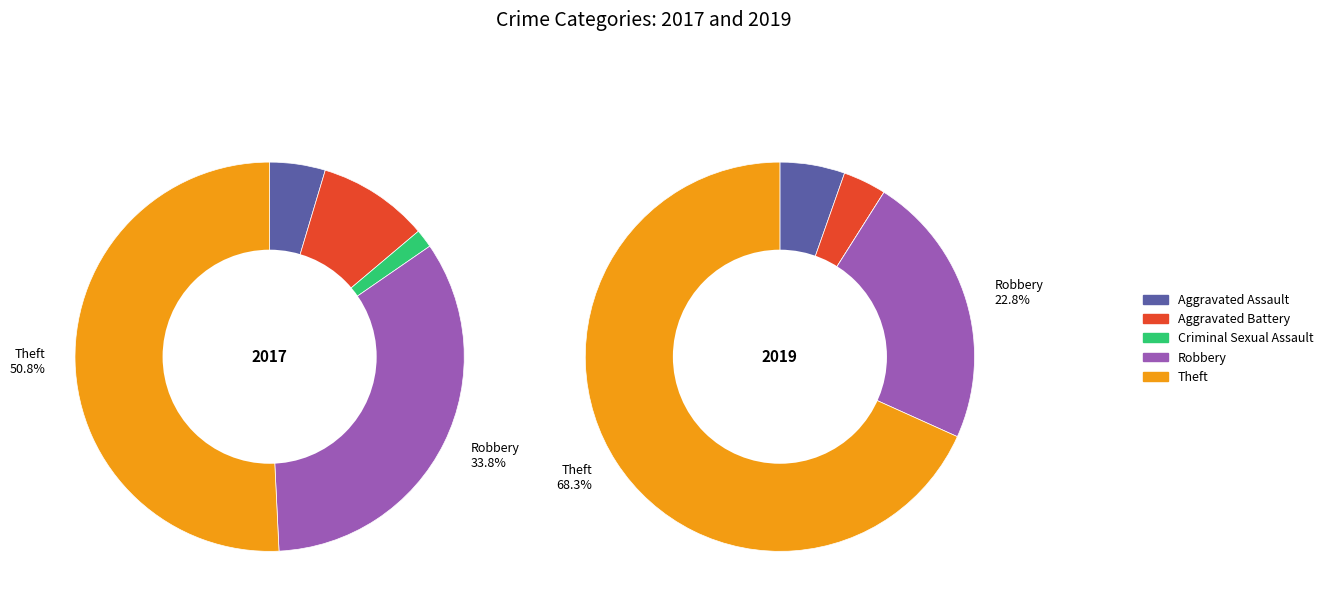

How many segments does this pie chart have?

5